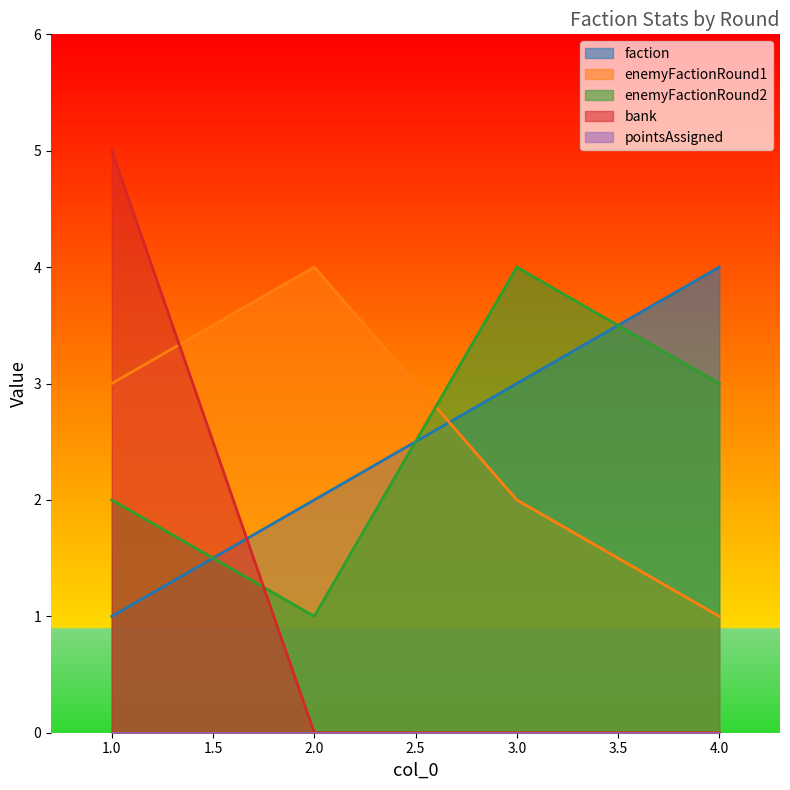

What is the sum of all bank values?

5